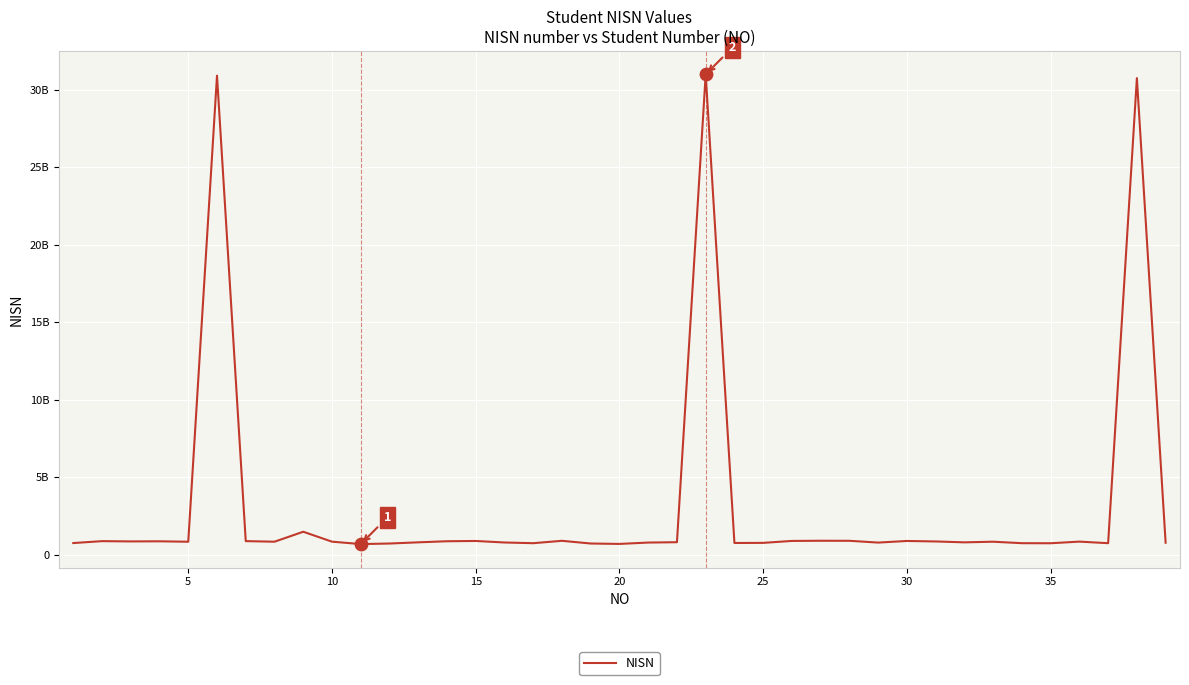

Does the chart have visible grid lines?

Yes